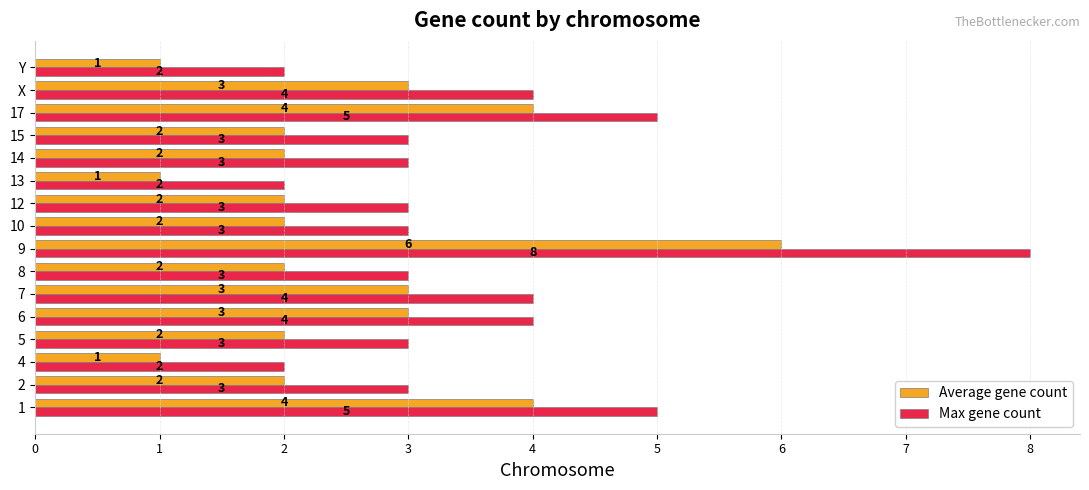

What is the average value of the Max gene count series?

4